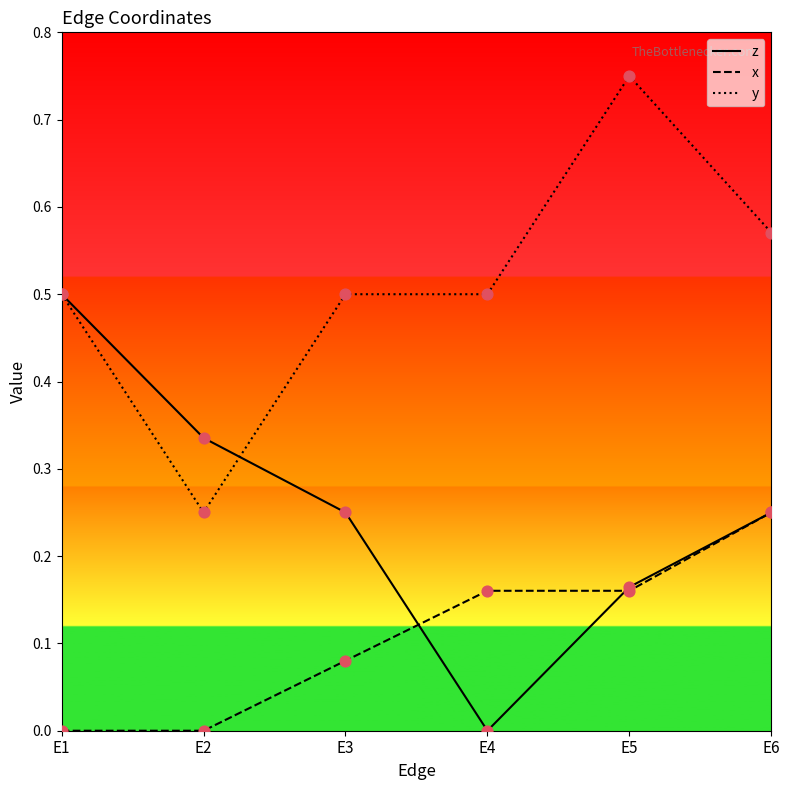

At how many categories does at least one series exceed 0?

6